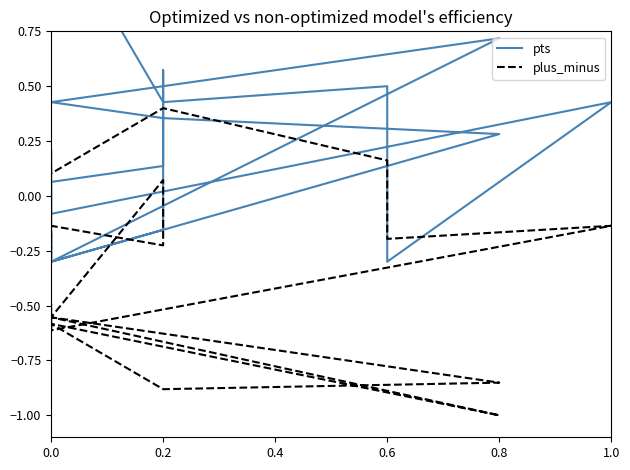

Which series has the largest range (max minus min)?

pts